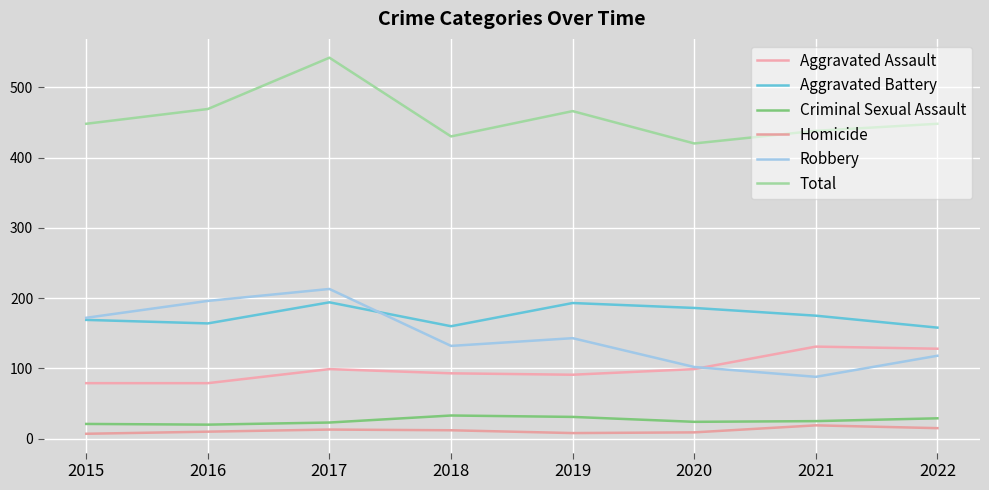

At which category does Criminal Sexual Assault reach its first local valley?

2016